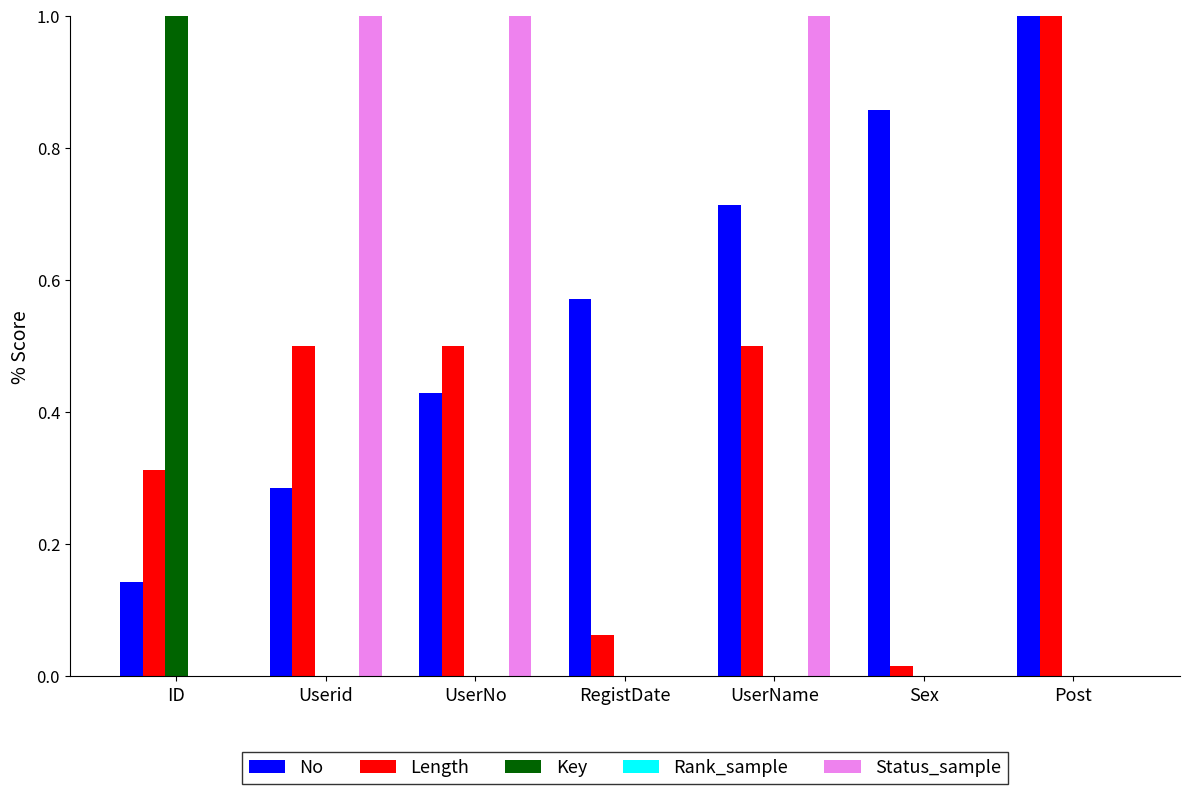

At which category is the sum across all series the highest?

UserName